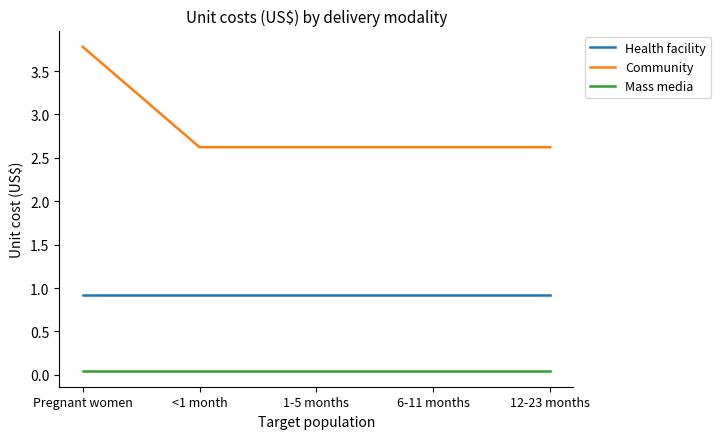

Is it true that Community equals 0.5 at 6-11 months?

False